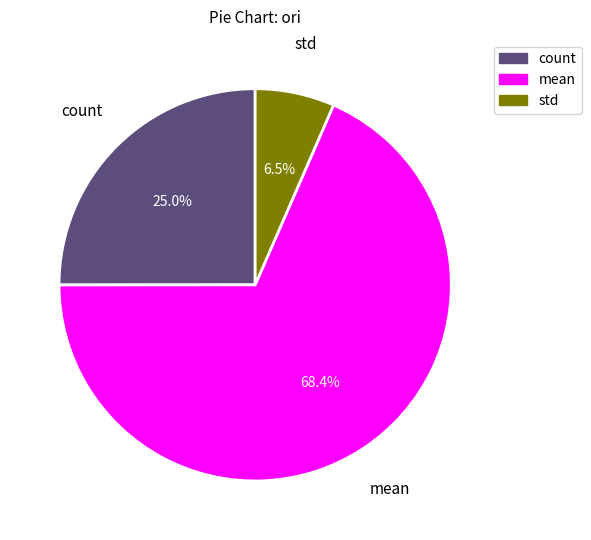

Which has a higher value, std or mean?

mean